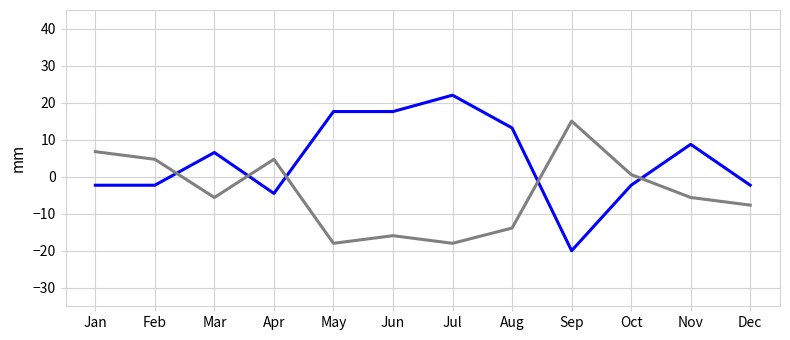

Which label corresponds to the largest value in the chart?

Jul